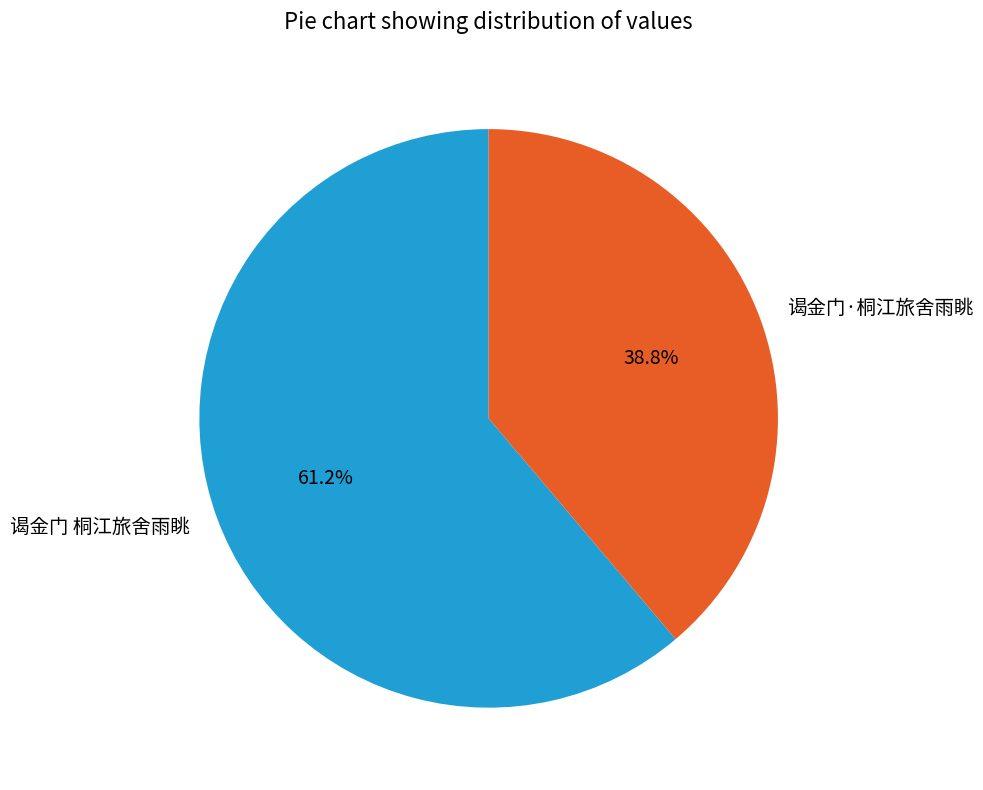

Between 谒金门·桐江旅舍雨眺 and 谒金门 桐江旅舍雨眺, which is larger?

谒金门 桐江旅舍雨眺